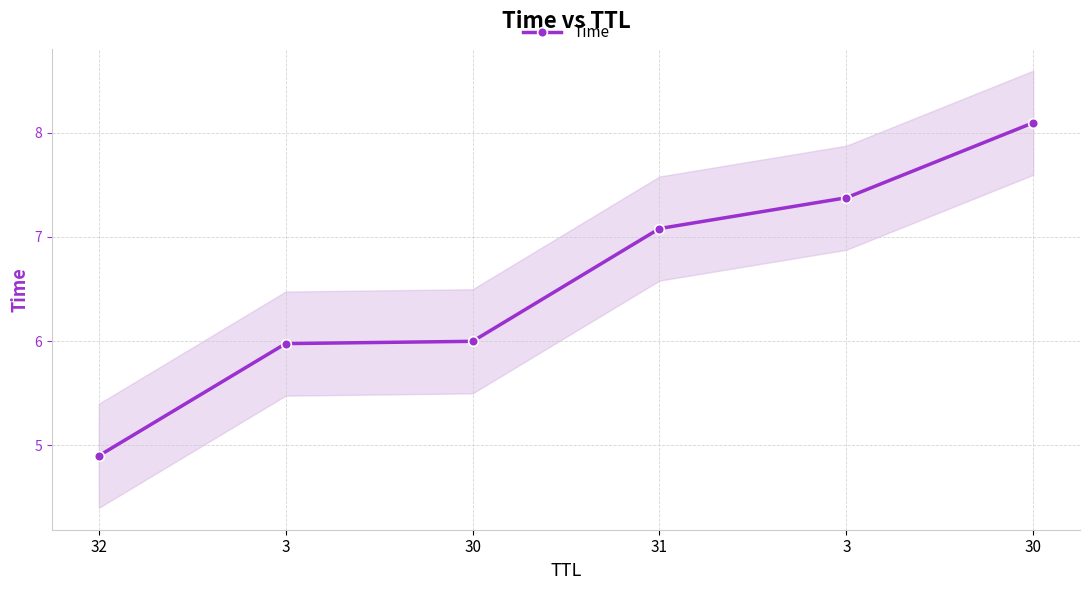

What is the ratio of the value at 30 to the value at 31?

0.8